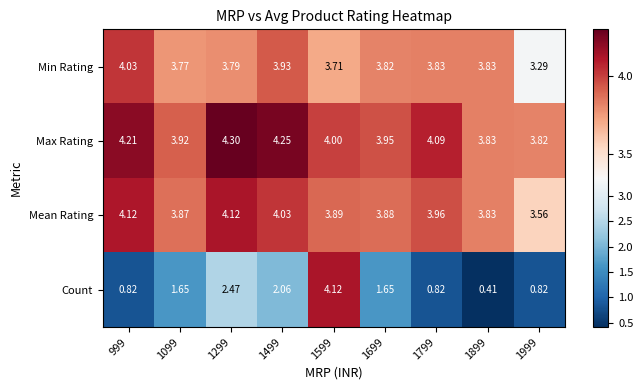

At which category is the sum across all series the highest?

1599